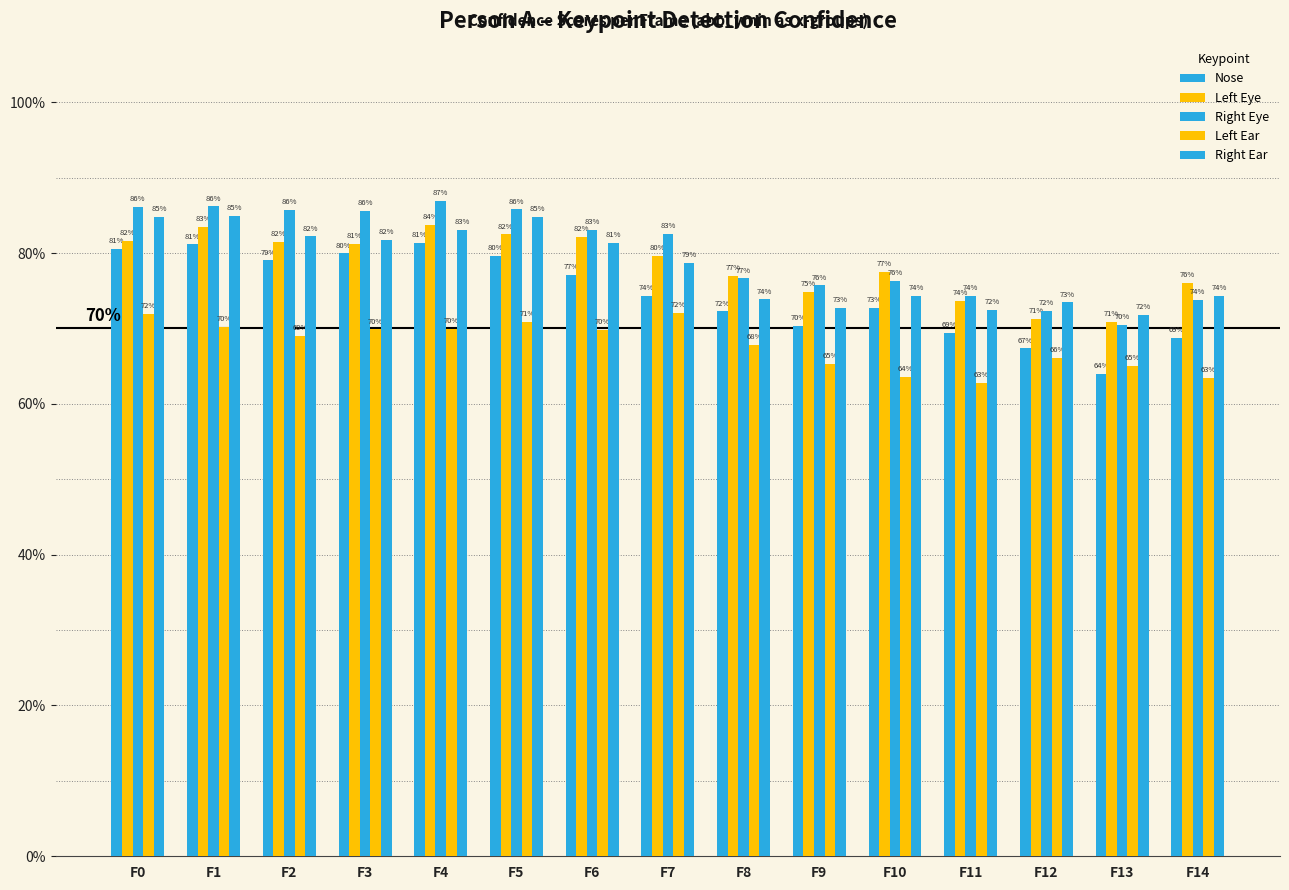

Between F5 and F10, which series saw the biggest shift?

Right Ear